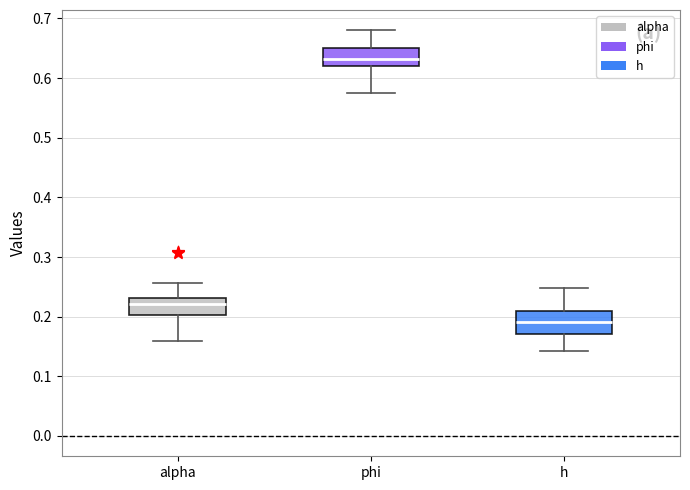

Reading left to right, read every box against the y-axis: the position of its median line, the range the box covers, and the ends of its whiskers. The values are not printed on the chart, so give them approximately, as read against the axis.

alpha: median 0.22, box 0.20 to 0.23, whiskers 0.16 to 0.26
phi: median 0.63, box 0.62 to 0.65, whiskers 0.58 to 0.68
h: median 0.19, box 0.17 to 0.21, whiskers 0.14 to 0.25